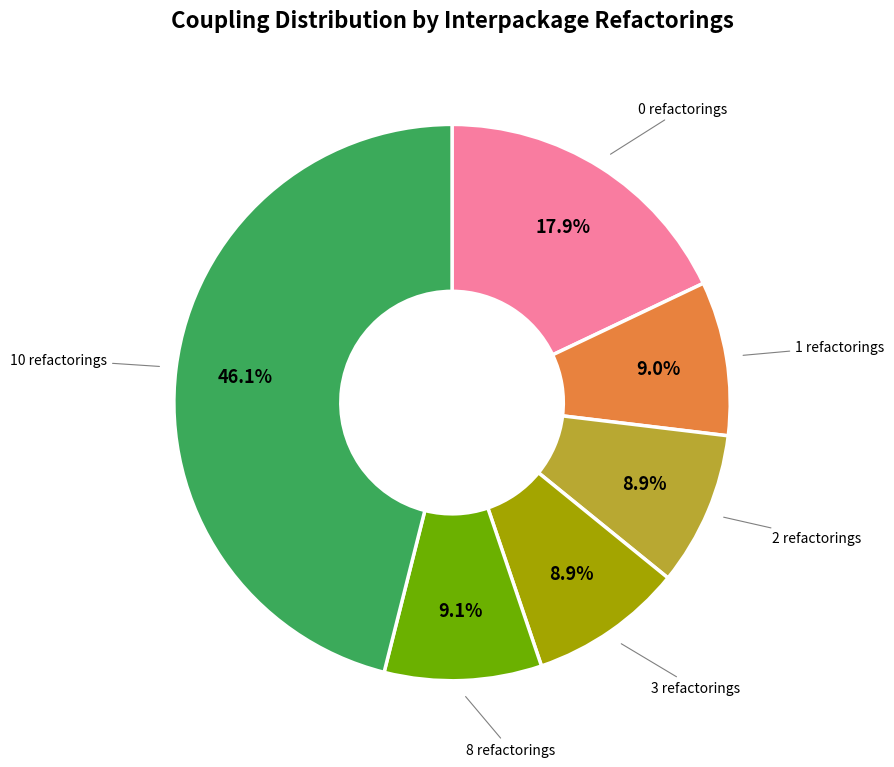

How many slices are in this pie chart?

6